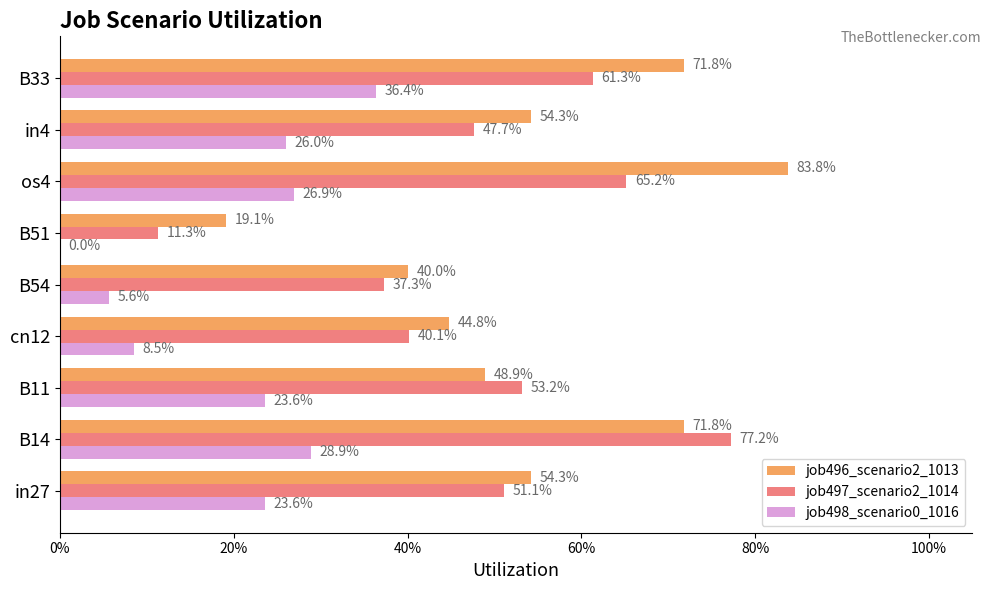

What are all the series names shown in the legend?

job496_scenario2_1013, job497_scenario2_1014, job498_scenario0_1016